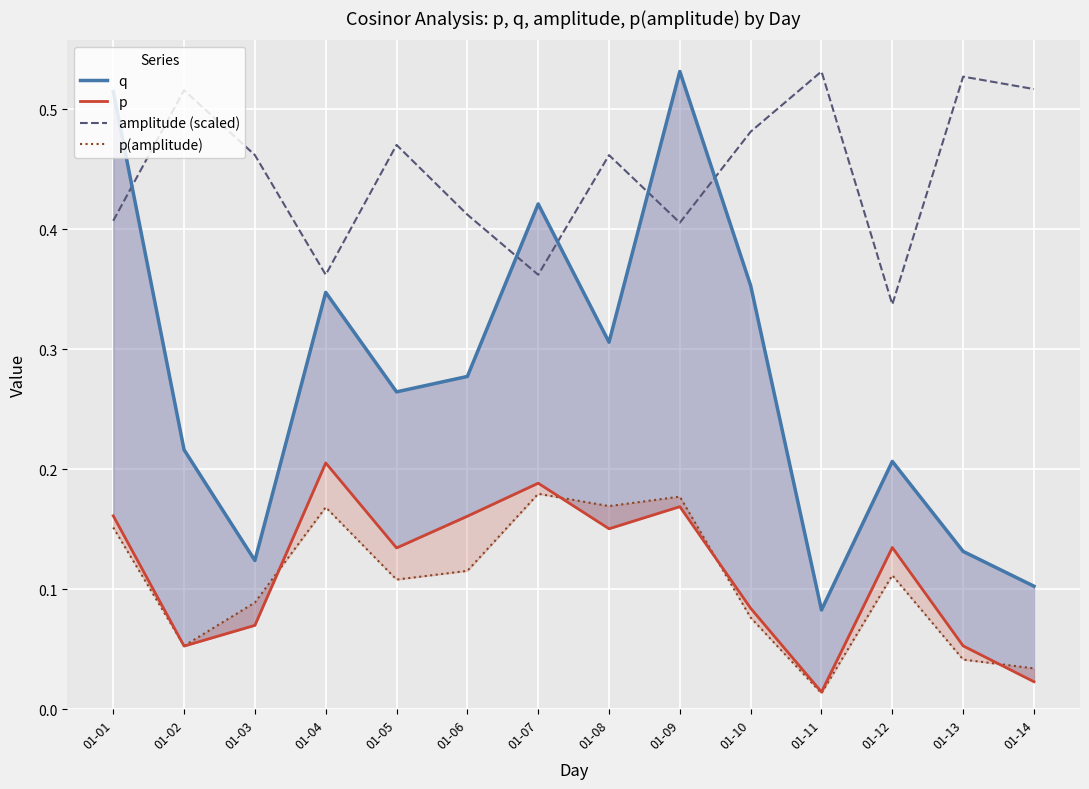

The p series shows 0.0 at 01-11. True or false?

False